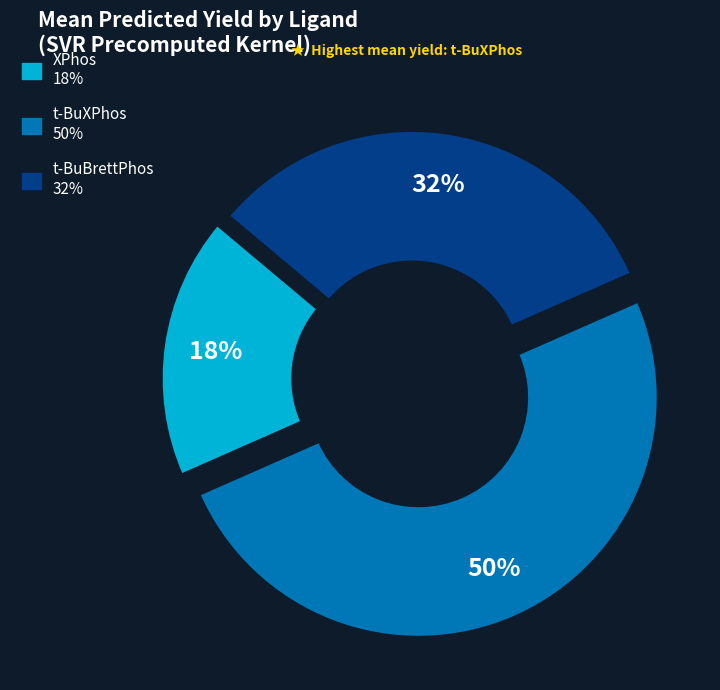

To the nearest percent, what is the difference between the largest and smallest slice percentages?

32%